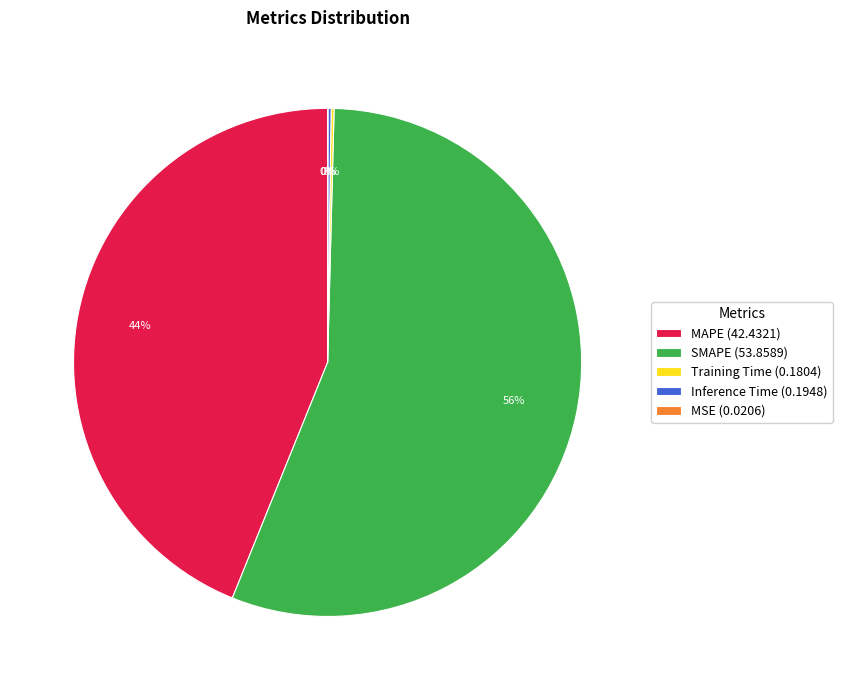

To the nearest percent, what is the difference between the largest and smallest slice percentages?

56%